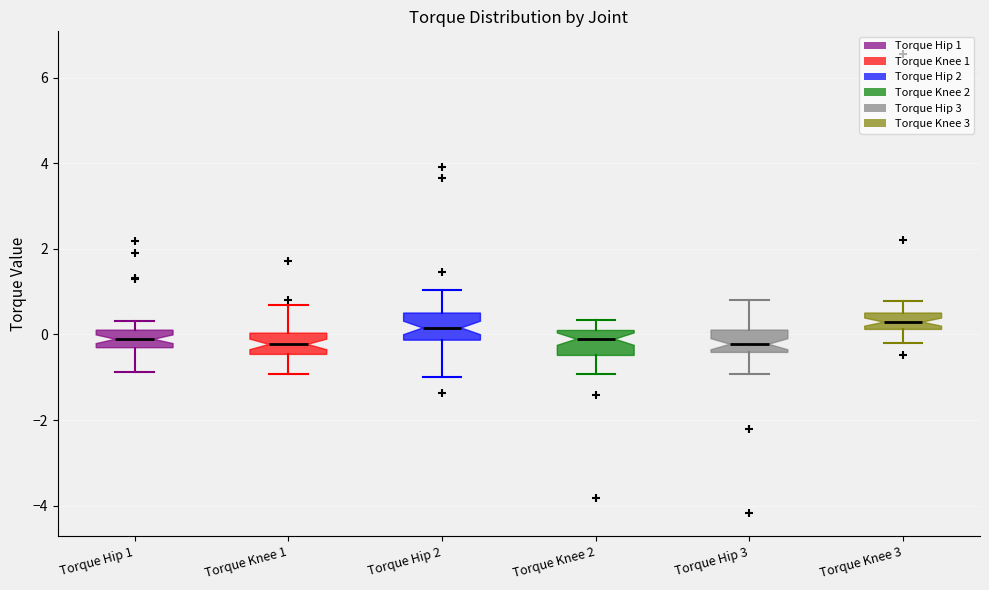

Reading left to right, transcribe this box plot: for each box, give where its median line is, the range the box spans, and where its two whiskers end, as read against the y-axis. The values are not printed on the chart, so give them approximately, as read against the axis.

Torque Hip 1: median -0.2, box -0.4 to 0.2, whiskers -0.8 to 0.4
Torque Knee 1: median -0.2, box -0.4 to 0.0, whiskers -1.0 to 0.6
Torque Hip 2: median 0.2, box -0.2 to 0.6, whiskers -1.0 to 1.0
Torque Knee 2: median -0.2, box -0.4 to 0.0, whiskers -1.0 to 0.4
Torque Hip 3: median -0.2, box -0.4 to 0.2, whiskers -1.0 to 0.8
Torque Knee 3: median 0.2 (inside the box), box 0.2 to 0.6, whiskers -0.2 to 0.8